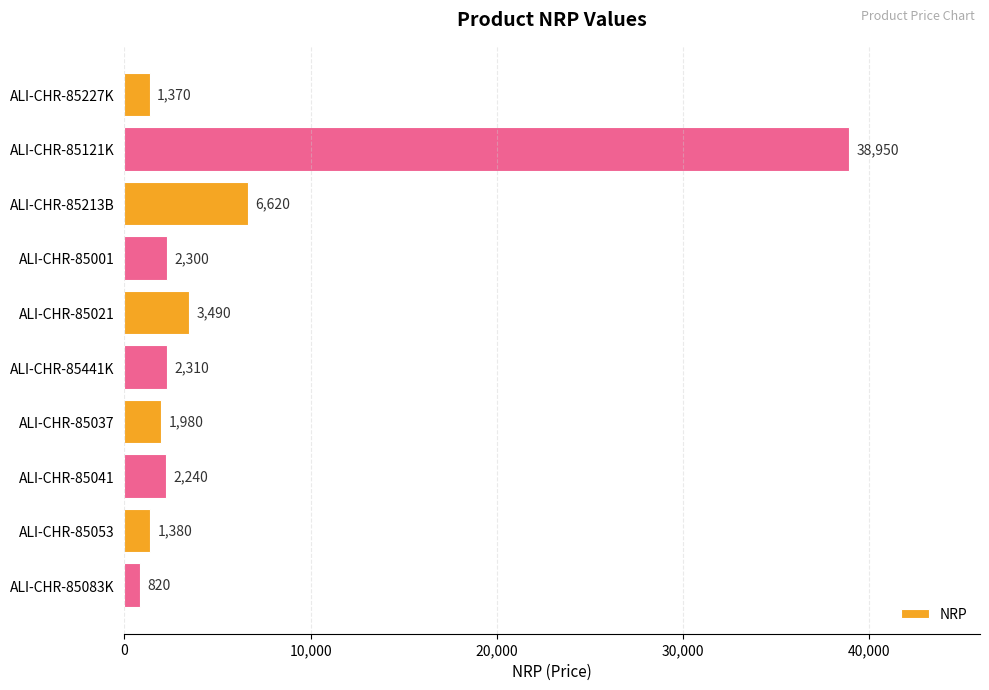

How many bars are there in total?

10